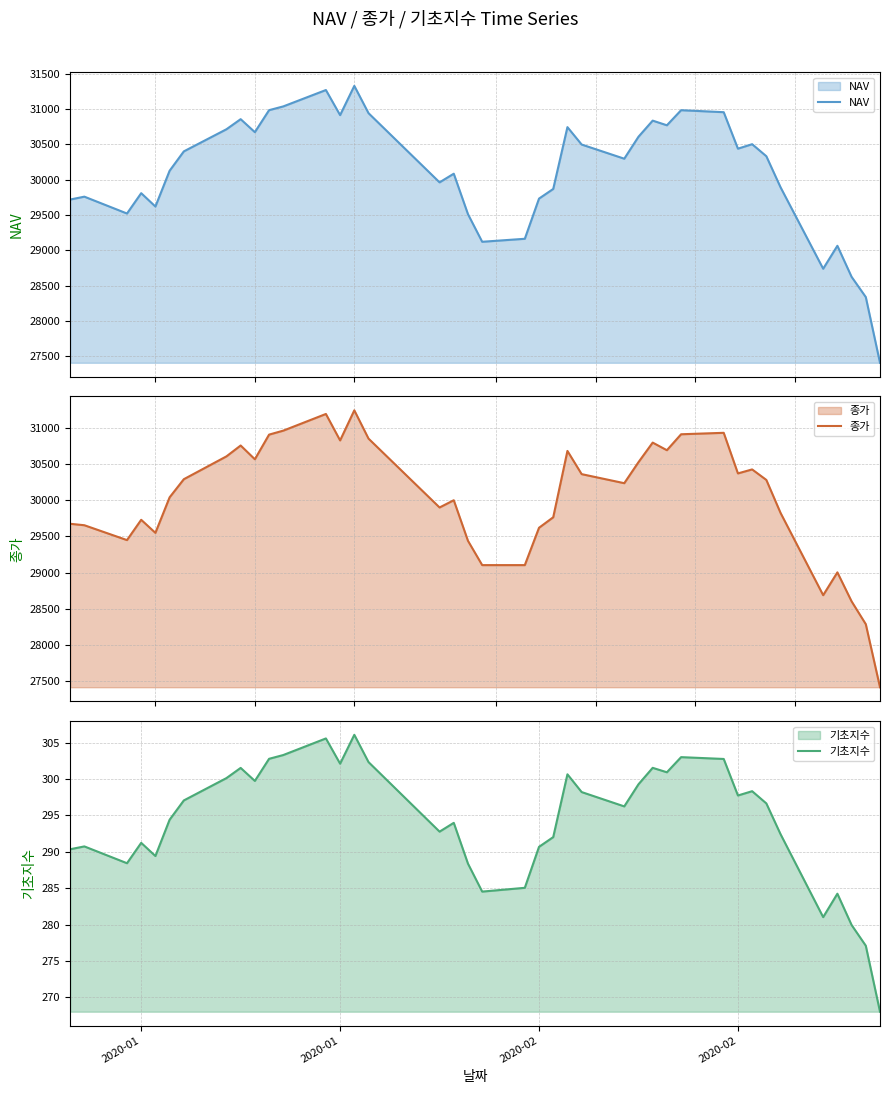

What are all the series names shown in the legend?

NAV, 종가, 기초지수